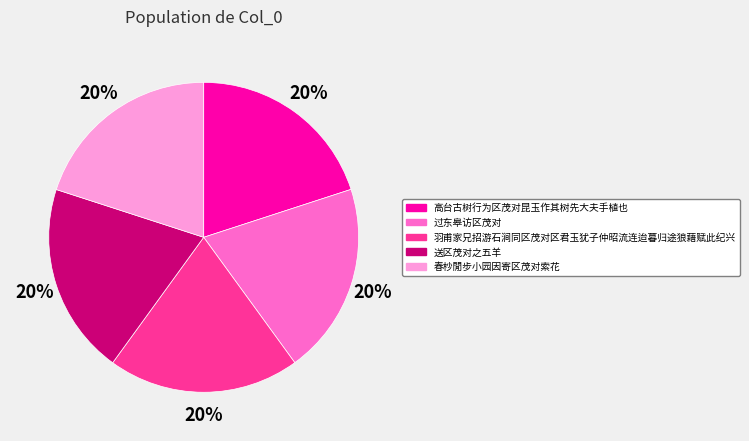

How many segments does this pie chart have?

5